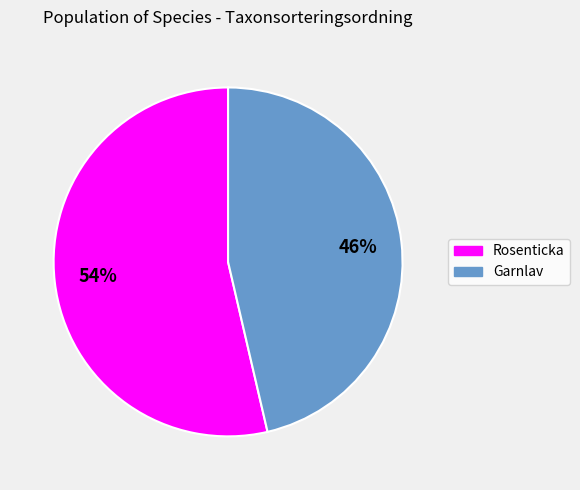

Count the number of slices in the pie.

2